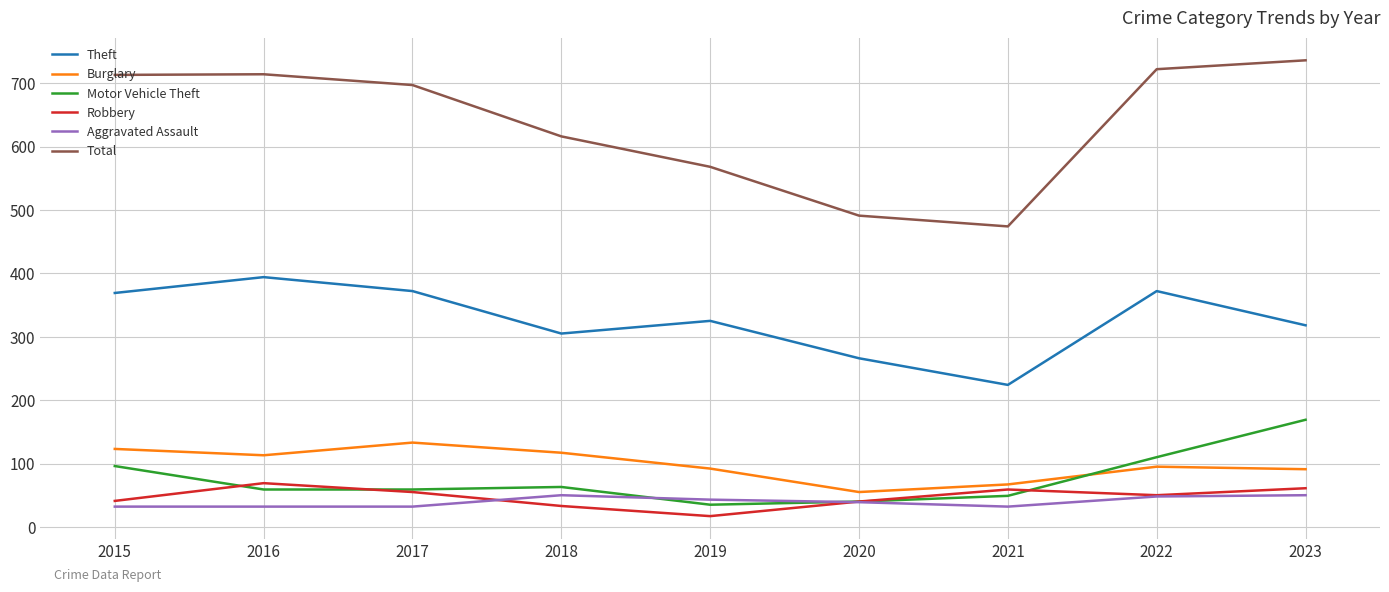

What is the total value across all series at 2021?

905